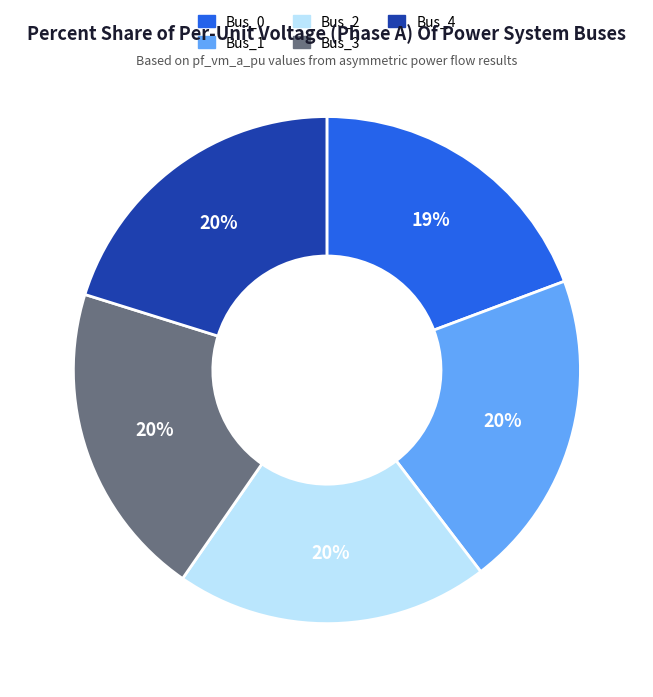

Is there a majority slice in this chart?

No